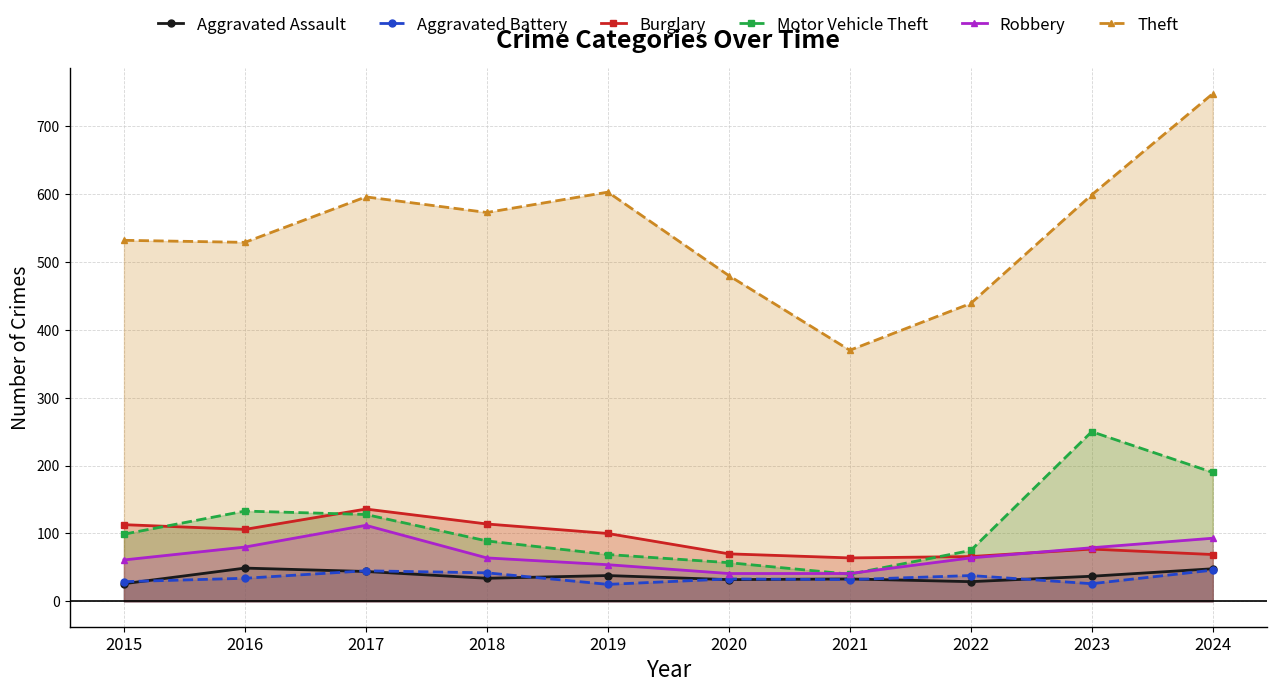

How many values in the Theft series exceed 573?

4